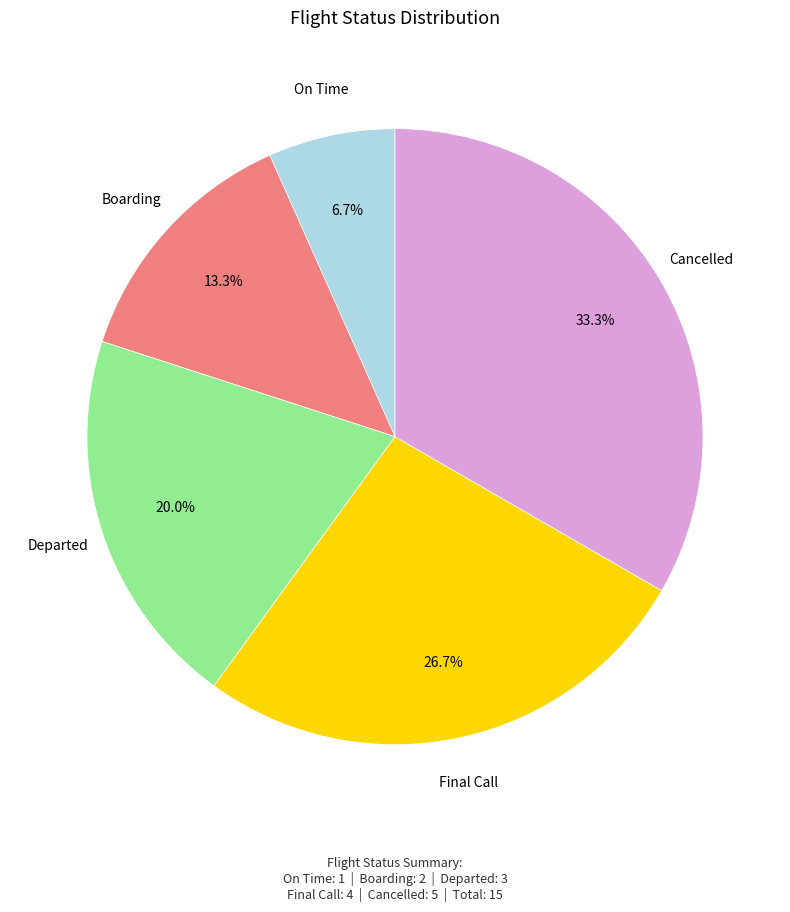

To the nearest percent, what portion does Final Call represent?

27%